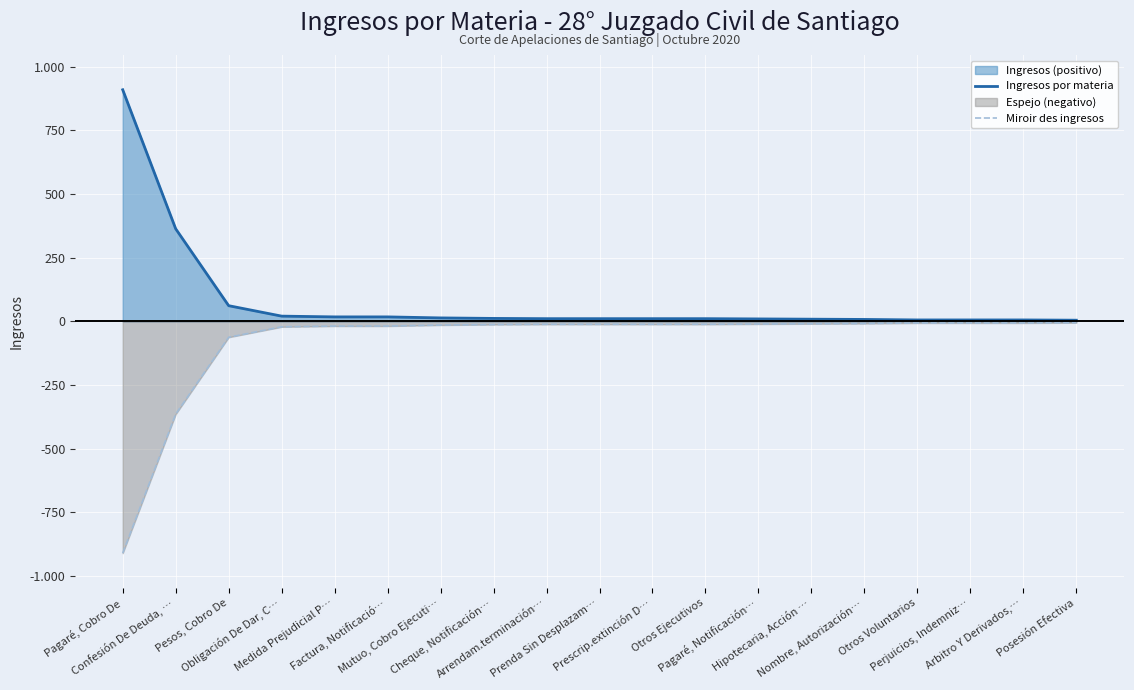

Reading left to right, extract all data points from this chart.

Ingresos por materia: 910	364	62	21	18	18	14	12	11	11	11	11	10	9	8	6	6	6	5
Miroir des ingresos: -910	-364	-62	-21	-18	-18	-14	-12	-11	-11	-11	-11	-10	-9	-8	-6	-6	-6	-5